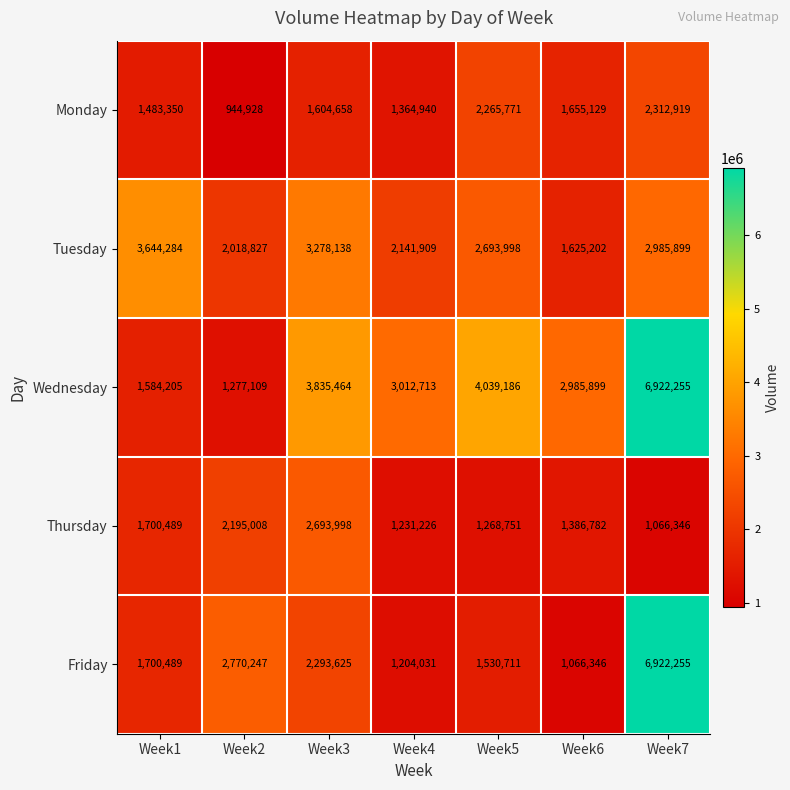

What is the difference between the maximum and minimum values in the Tuesday series?

2019082